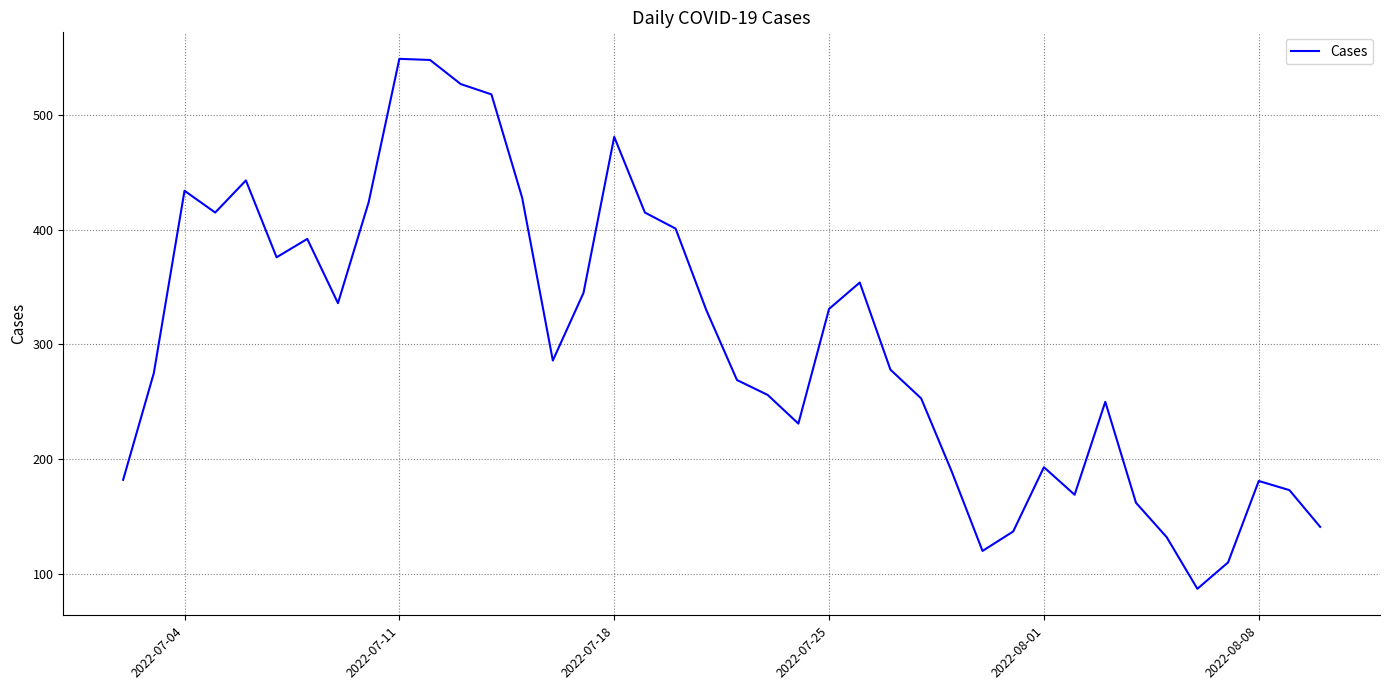

What is the maximum value shown in the chart?

549